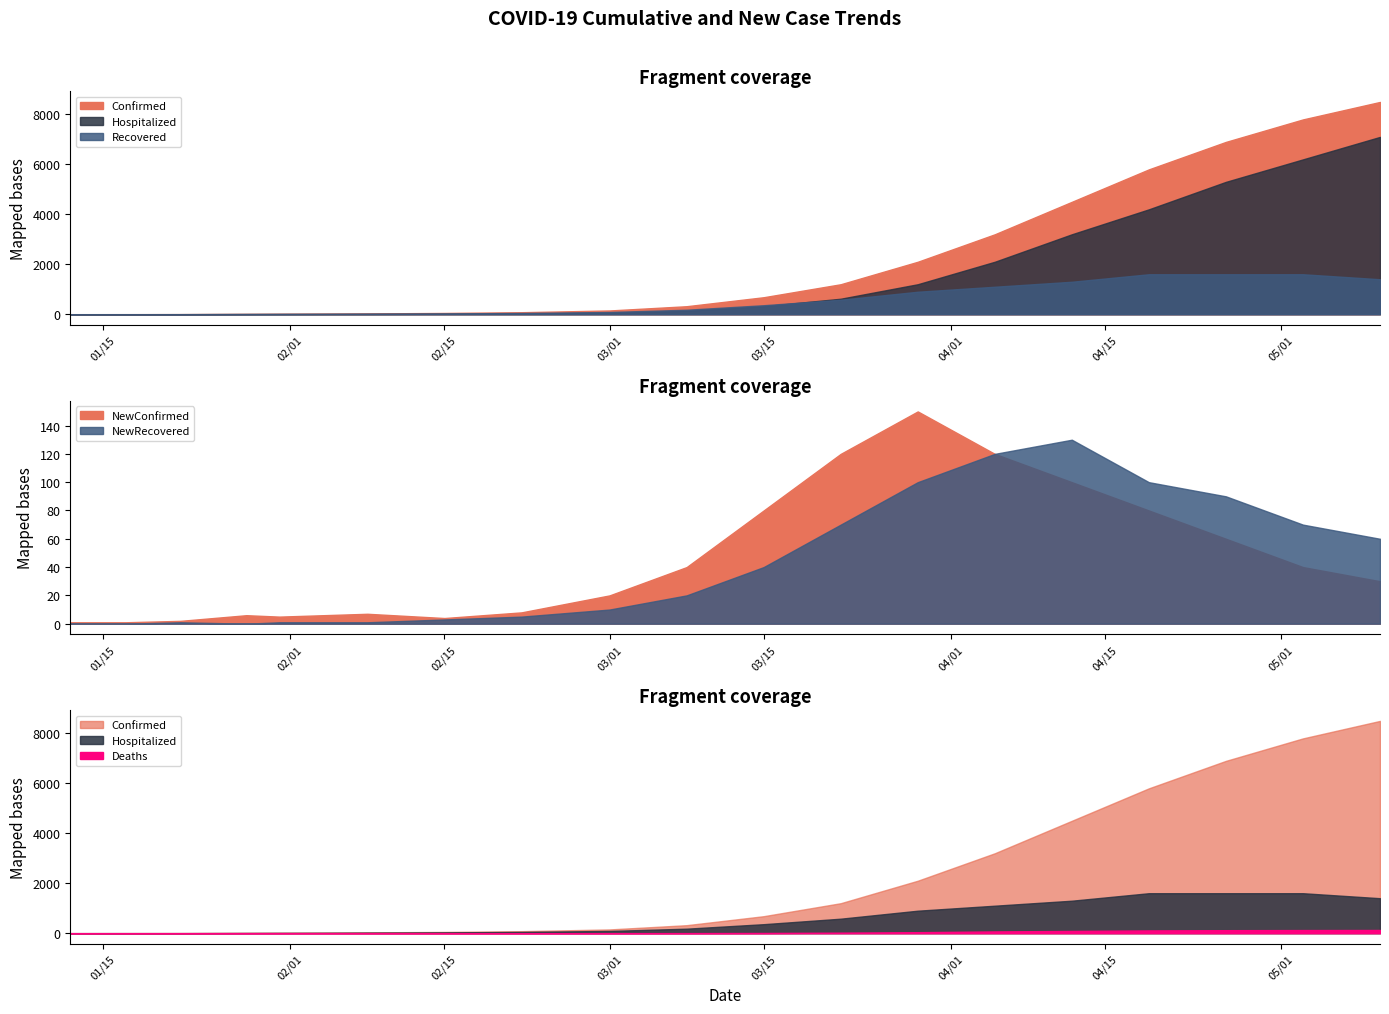

Which category has the highest value in the NewRecovered series?

04/12/2020